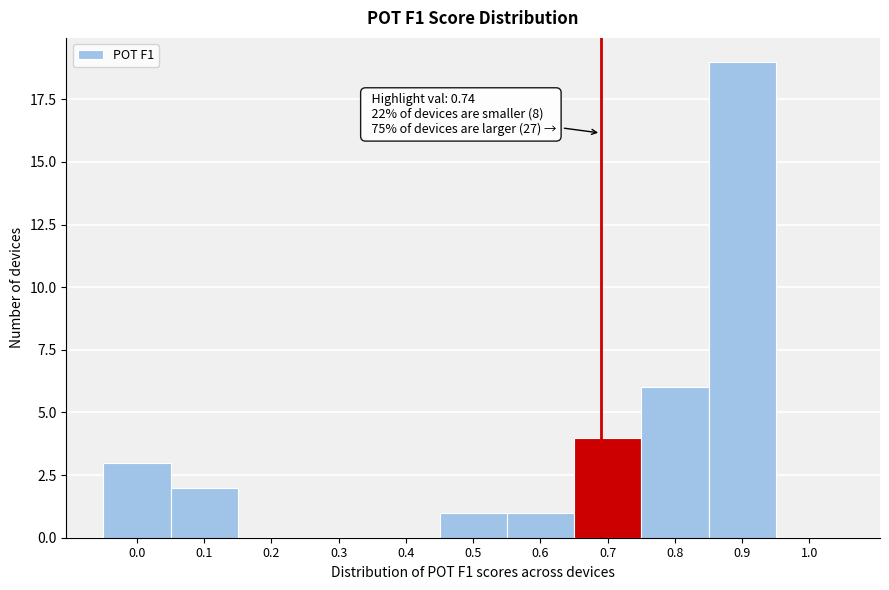

Reading left to right, transcribe all the data shown in this chart.

0.0=3	0.1=2	0.2=0	0.3=0	0.4=0	0.5=1	0.6=1	0.7=4	0.8=6	0.9=19	1.0=0